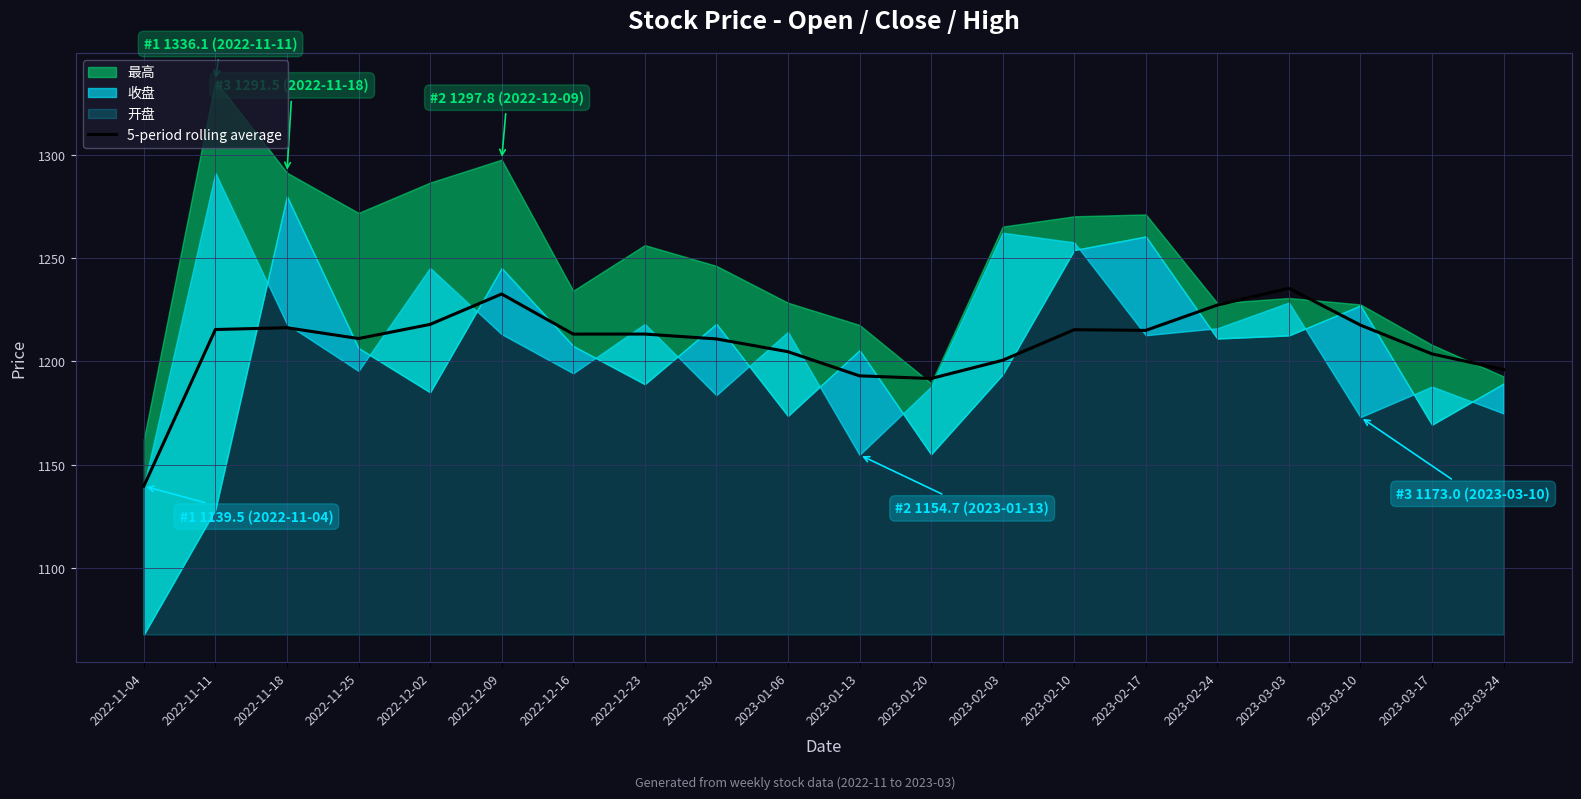

Is it true that 5-period rolling average equals 819.1 at 2022-12-30?

False